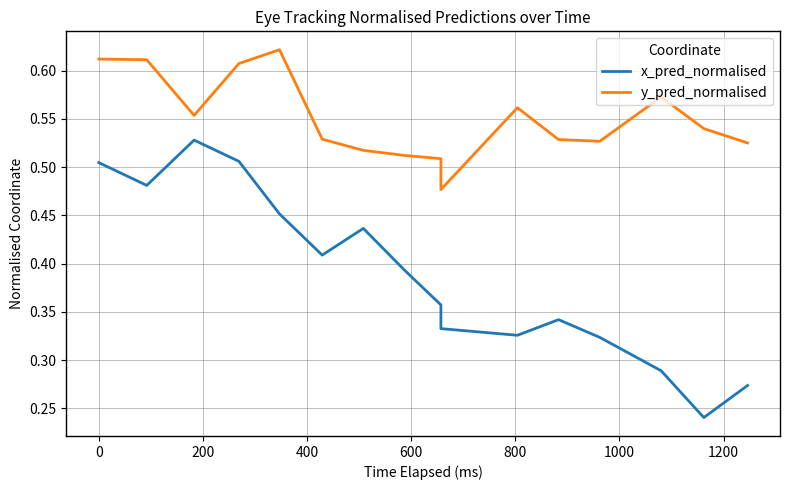

What is the approximate value of y_pred_normalised at 200?

0.6